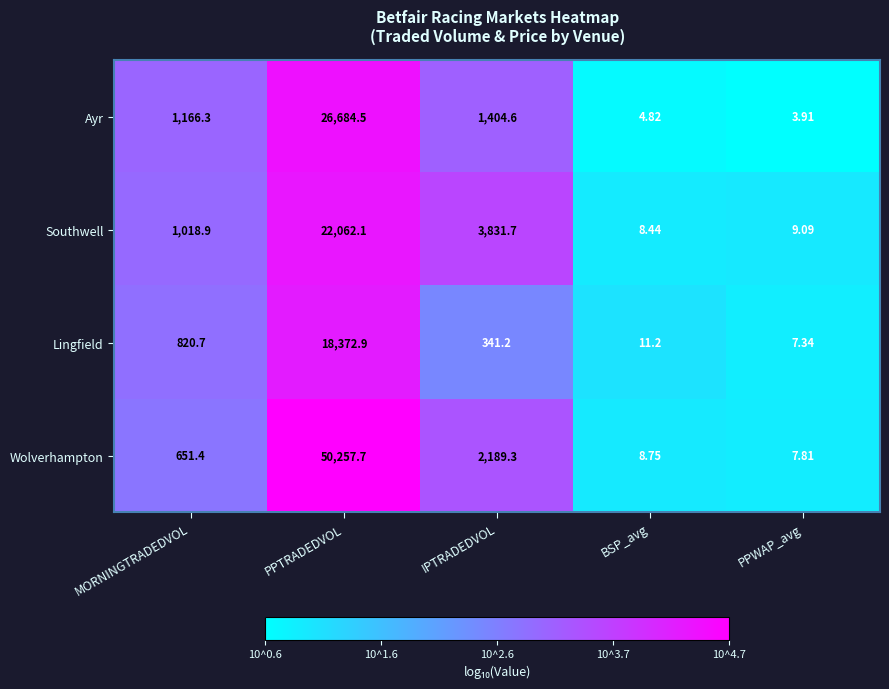

At BSP_avg, list the series in order from largest to smallest.

Lingfield, Wolverhampton, Southwell, Ayr